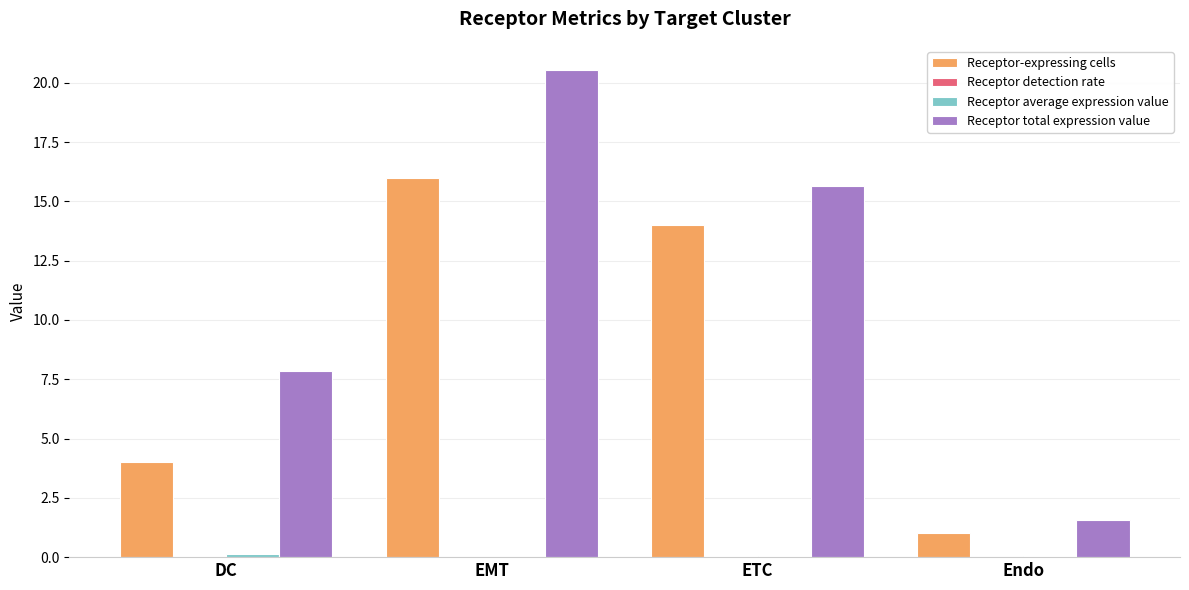

True or false: Receptor total expression value has a value of 7.4 at EMT.

False